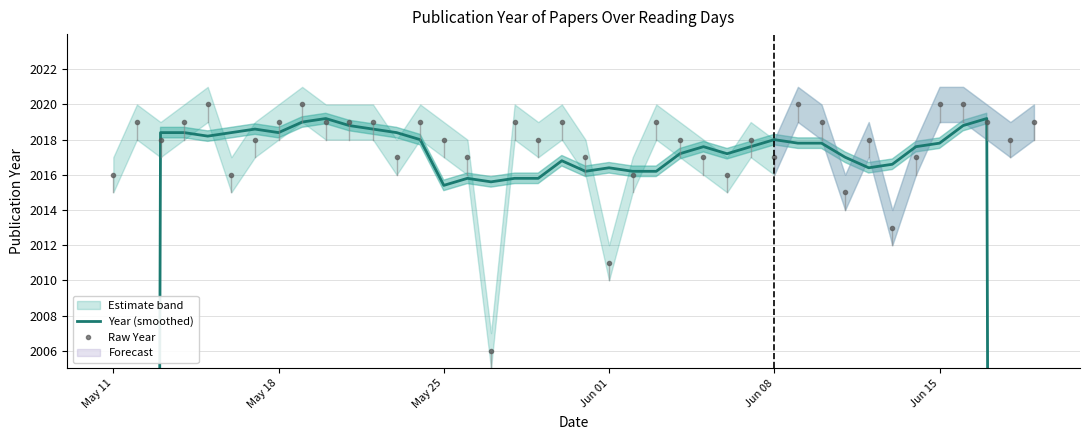

How many lines are shown in the chart?

1